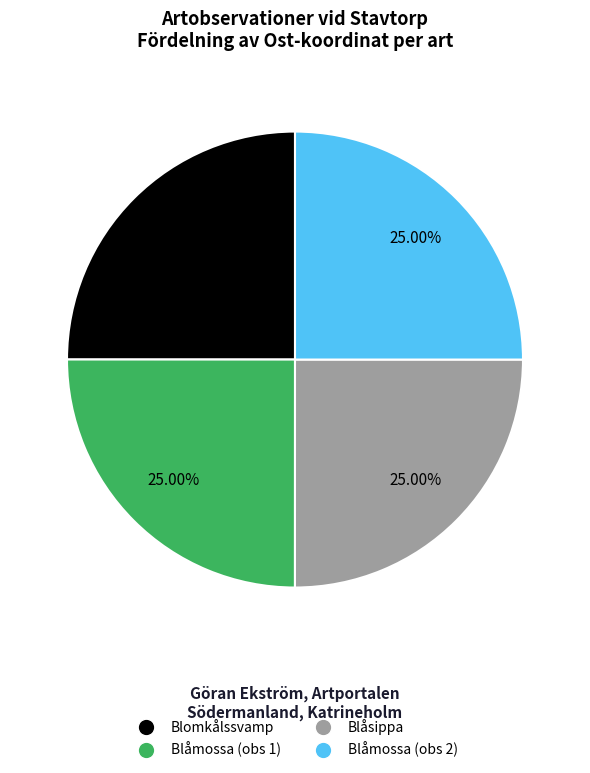

Is there a majority slice in this chart?

No